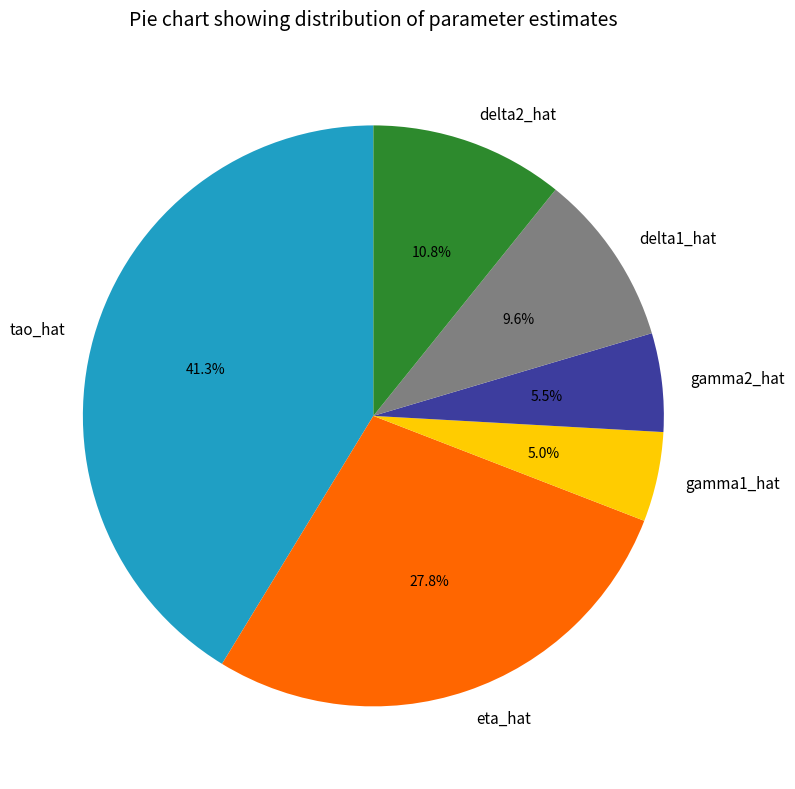

How many slices are in this pie chart?

6